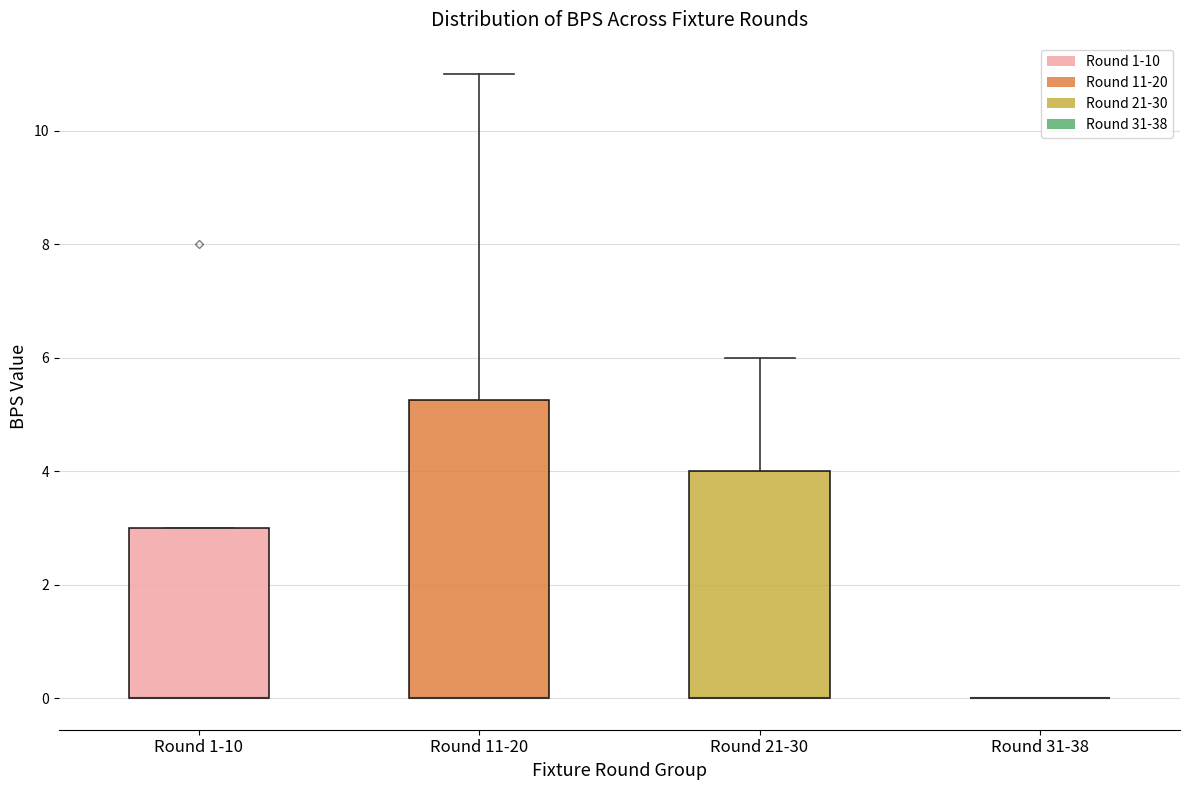

Where does the upper whisker of the box for Round 21-30 end on the y-axis? The values are not printed on the chart, so give them approximately, as read against the axis.

6.0